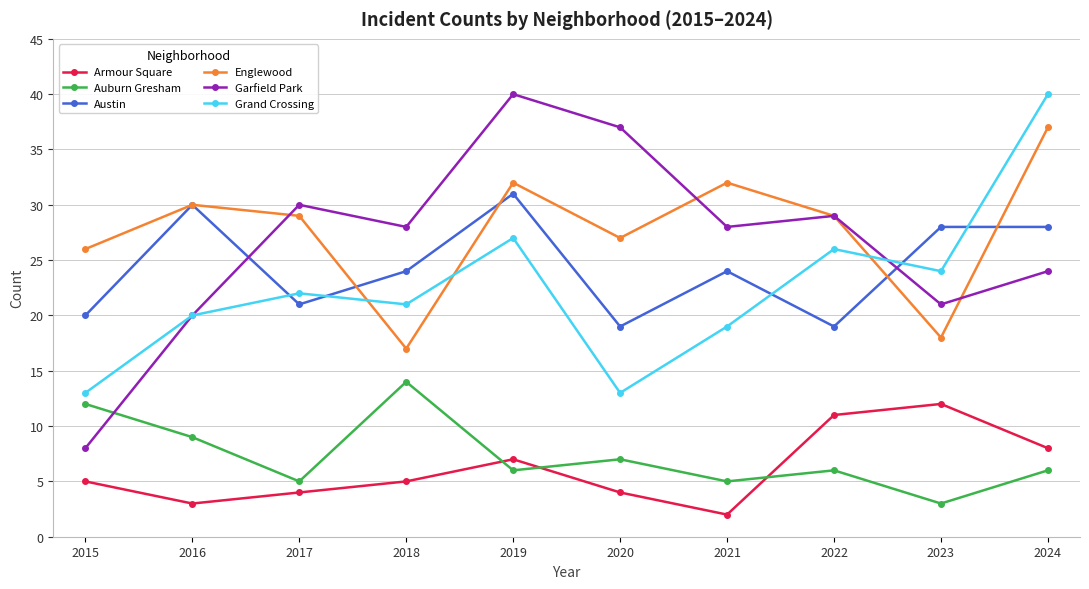

At 2023, list the series in order from largest to smallest.

Austin, Grand Crossing, Garfield Park, Englewood, Armour Square, Auburn Gresham